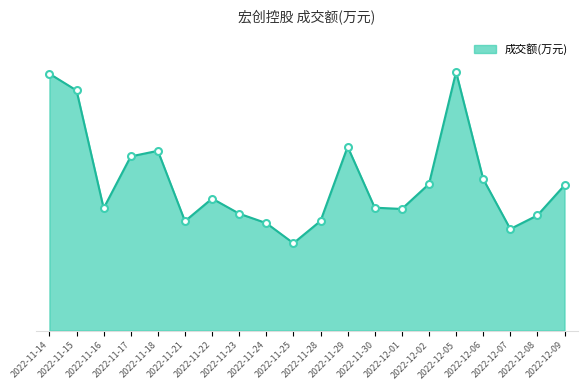

Rank the categories by value from lowest to highest.

2022-11-25, 2022-12-07, 2022-11-24, 2022-11-21, 2022-11-28, 2022-12-08, 2022-11-23, 2022-12-01, 2022-11-16, 2022-11-30, 2022-11-22, 2022-12-09, 2022-12-02, 2022-12-06, 2022-11-17, 2022-11-18, 2022-11-29, 2022-11-15, 2022-11-14, 2022-12-05